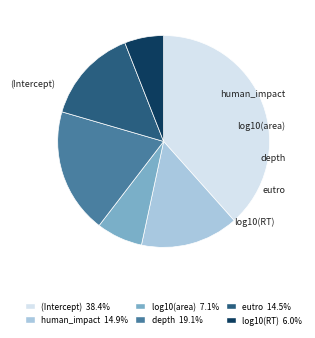

What is the largest slice in the pie chart?

(Intercept)